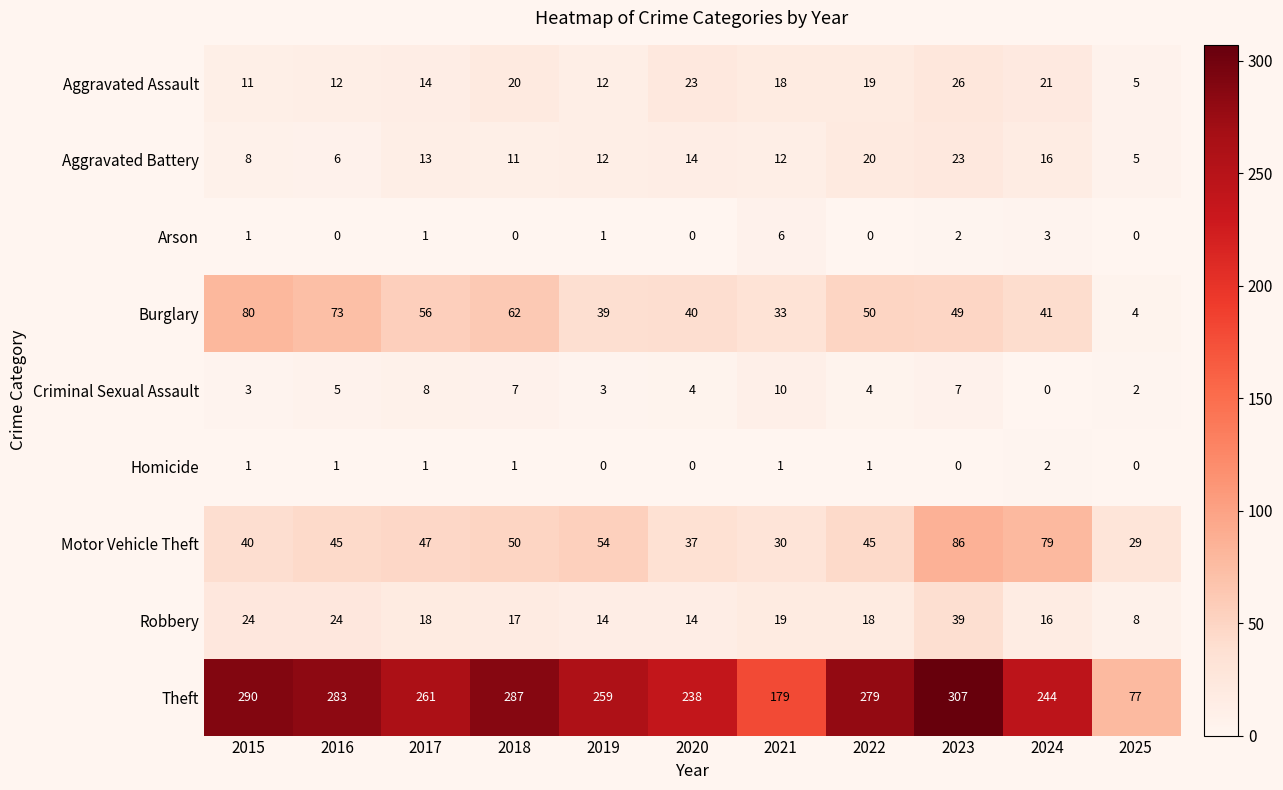

What is the average value of the Aggravated Battery series?

13